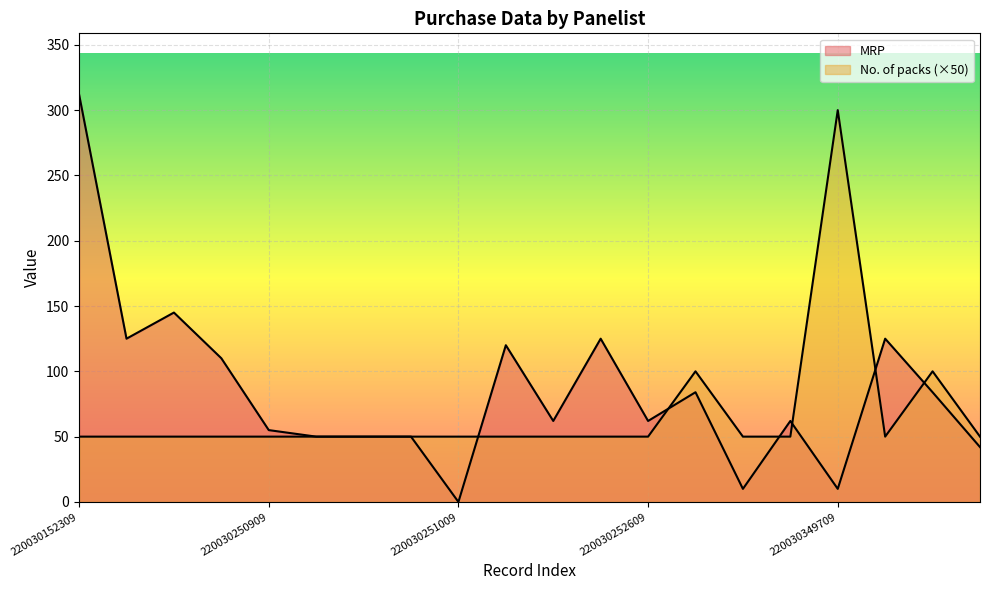

How many times do No. of packs and MRP cross each other?

6